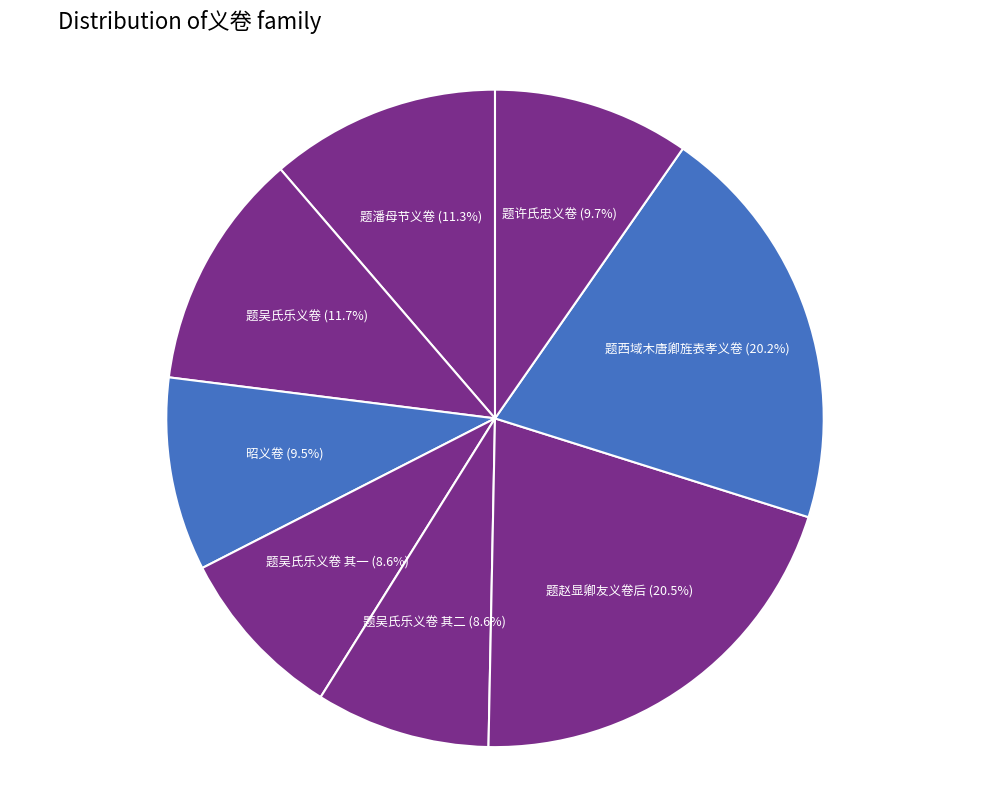

Combined, what portion of the pie is 题吴氏乐义卷 其二 (8.6%) and 题潘母节义卷 (11.3%)?

19.9%